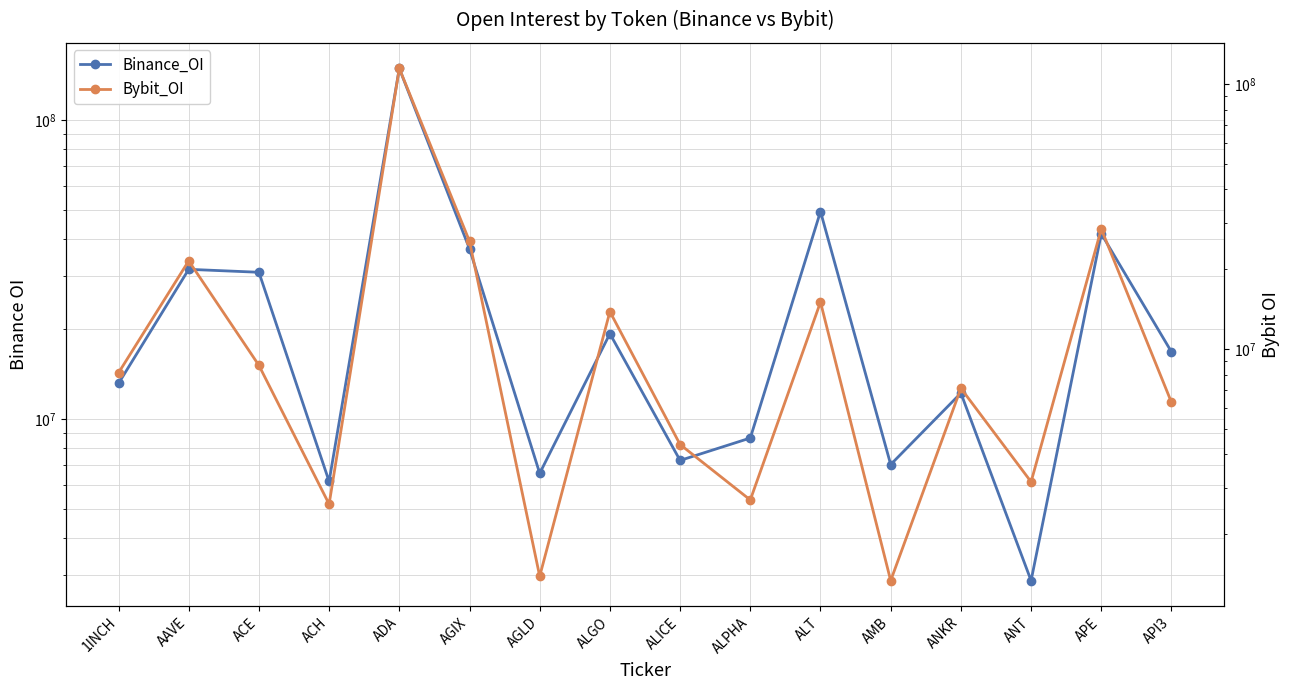

Rank the categories by Bybit_OI value from highest to lowest.

ADA, APE, AGIX, AAVE, ALT, ALGO, ACE, 1INCH, ANKR, API3, ALICE, ANT, ALPHA, ACH, AGLD, AMB